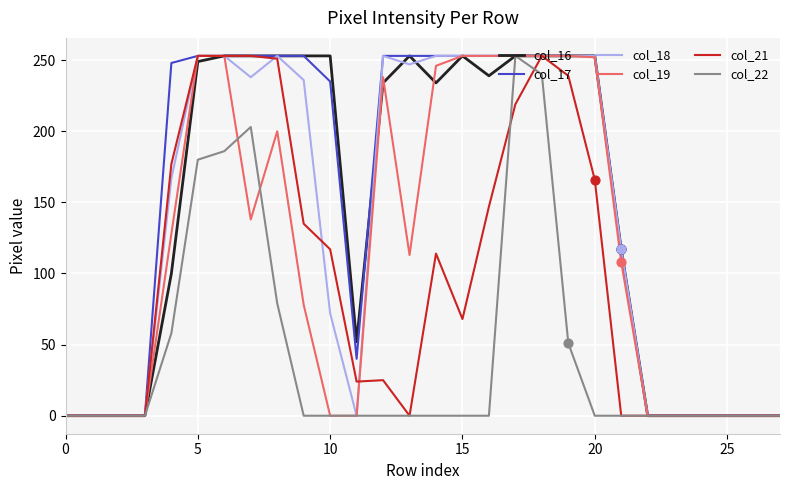

Which series has the largest total across all categories?

col_17